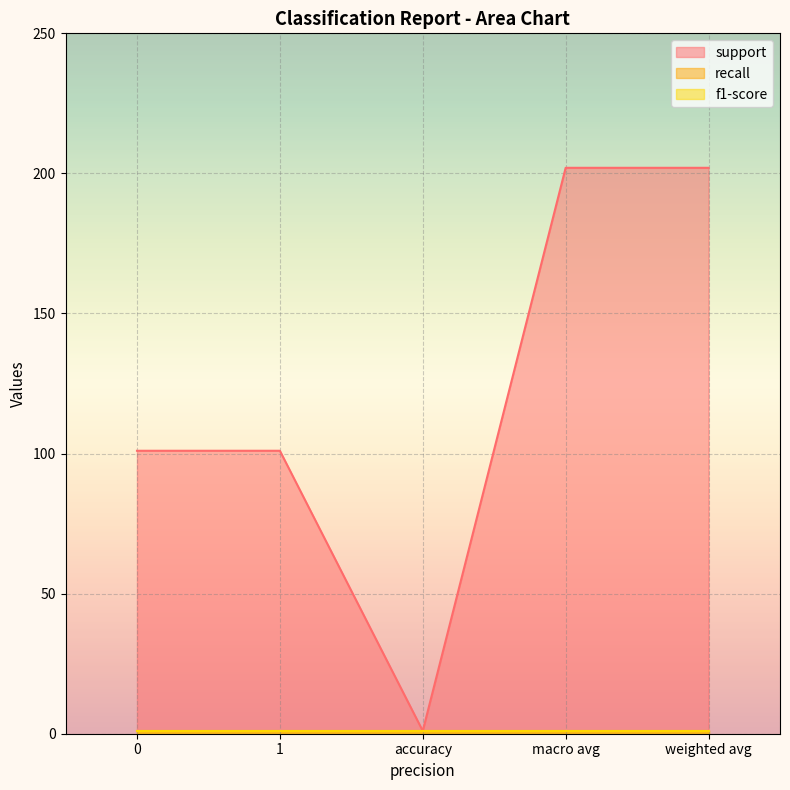

What is the lowest value of the recall series?

1